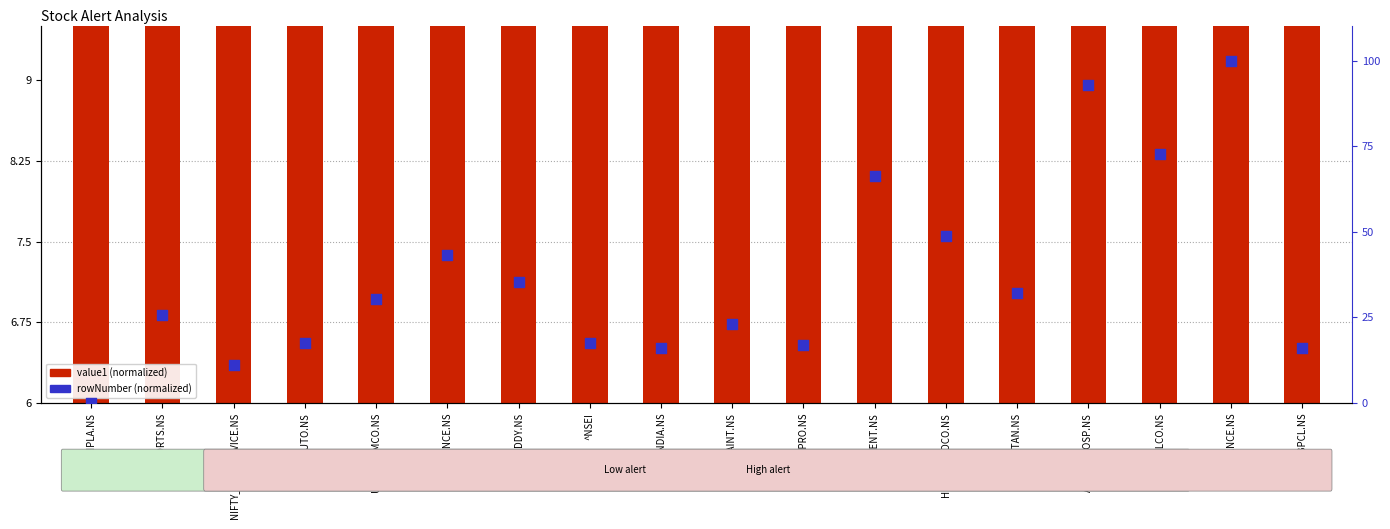

What is the change in value from DRREDDY.NS to BPCL.NS?

-19.2